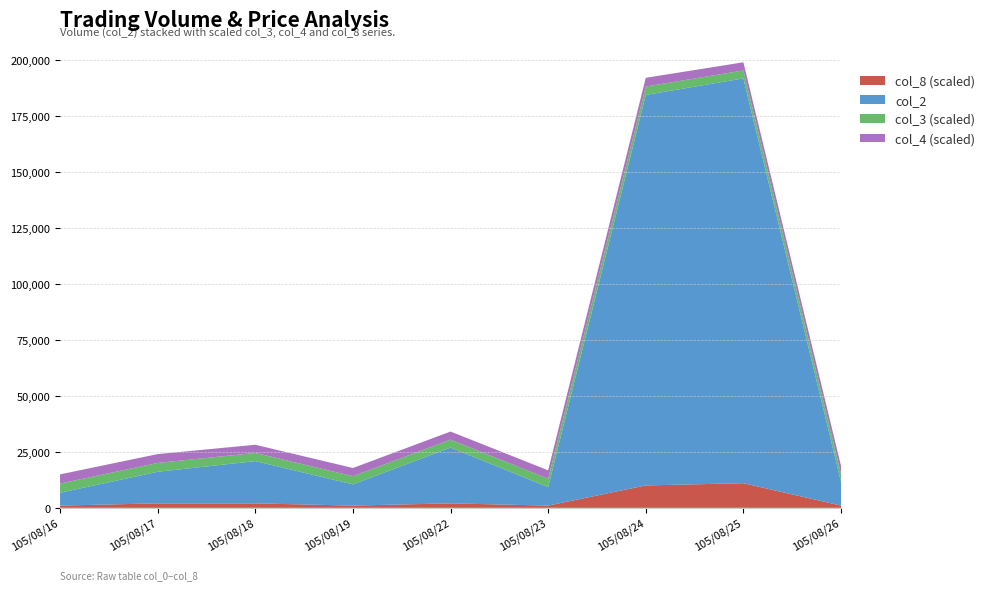

Reading right to left, transcribe all the data shown in this chart.

col_2: 10650.0	180830.0	174450.0	8250.0	24920.0	9490.0	18870.0	14110.0	5740.0
col_4: 0.7	0.7	0.8	0.8	0.7	0.7	0.7	0.8	0.8
col_3: 0.7	0.7	0.8	0.8	0.7	0.7	0.7	0.8	0.8
col_8: 1.0	11.0	10.0	1.0	2.0	1.0	2.0	2.0	1.0